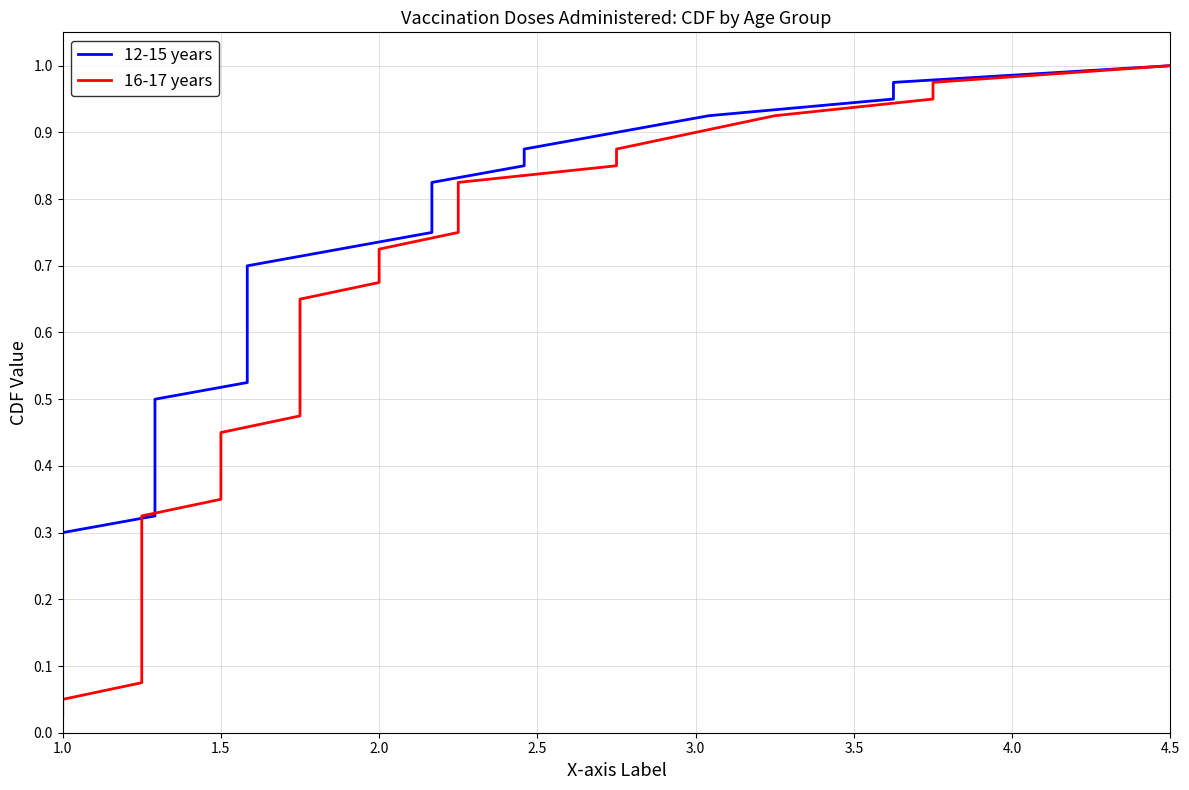

What is the value of the 16-17 years point at the 26th from the left?

0.7